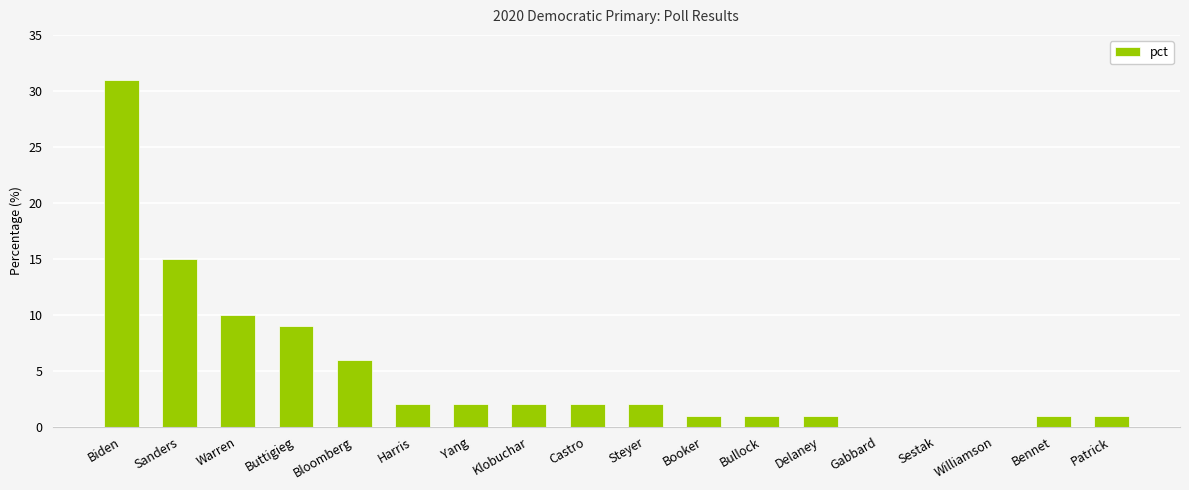

What is the maximum value shown in the chart?

31